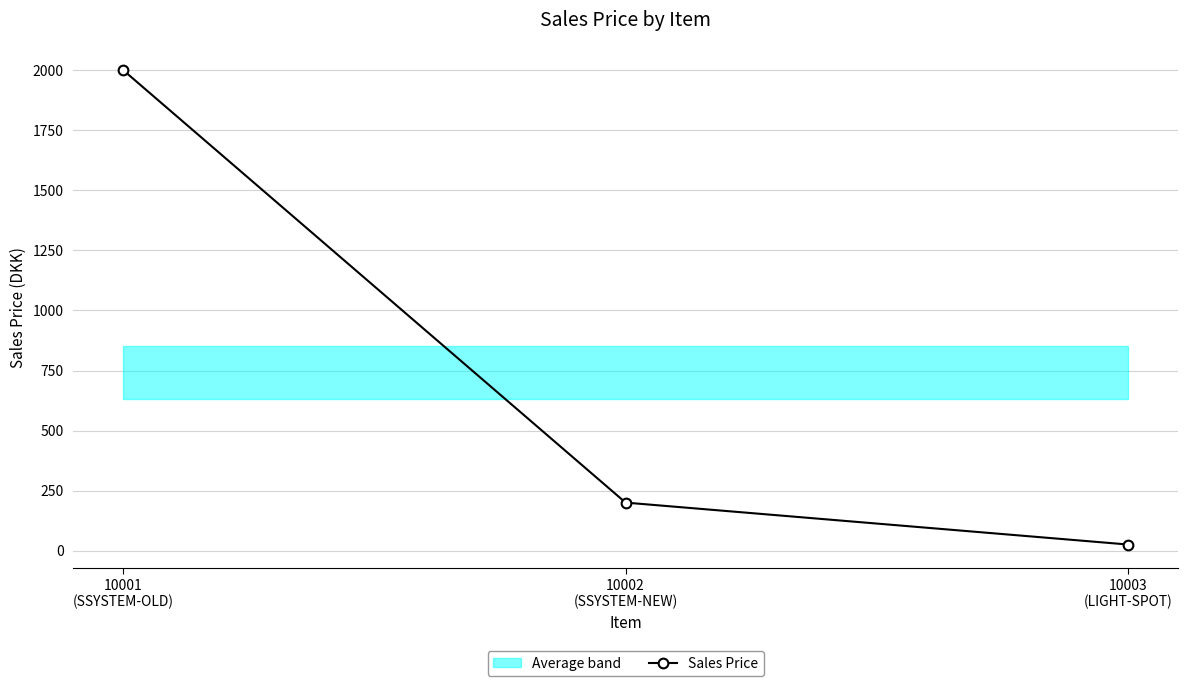

True or false: the data shows 200.0 at 10002
(SSYSTEM-NEW).

True